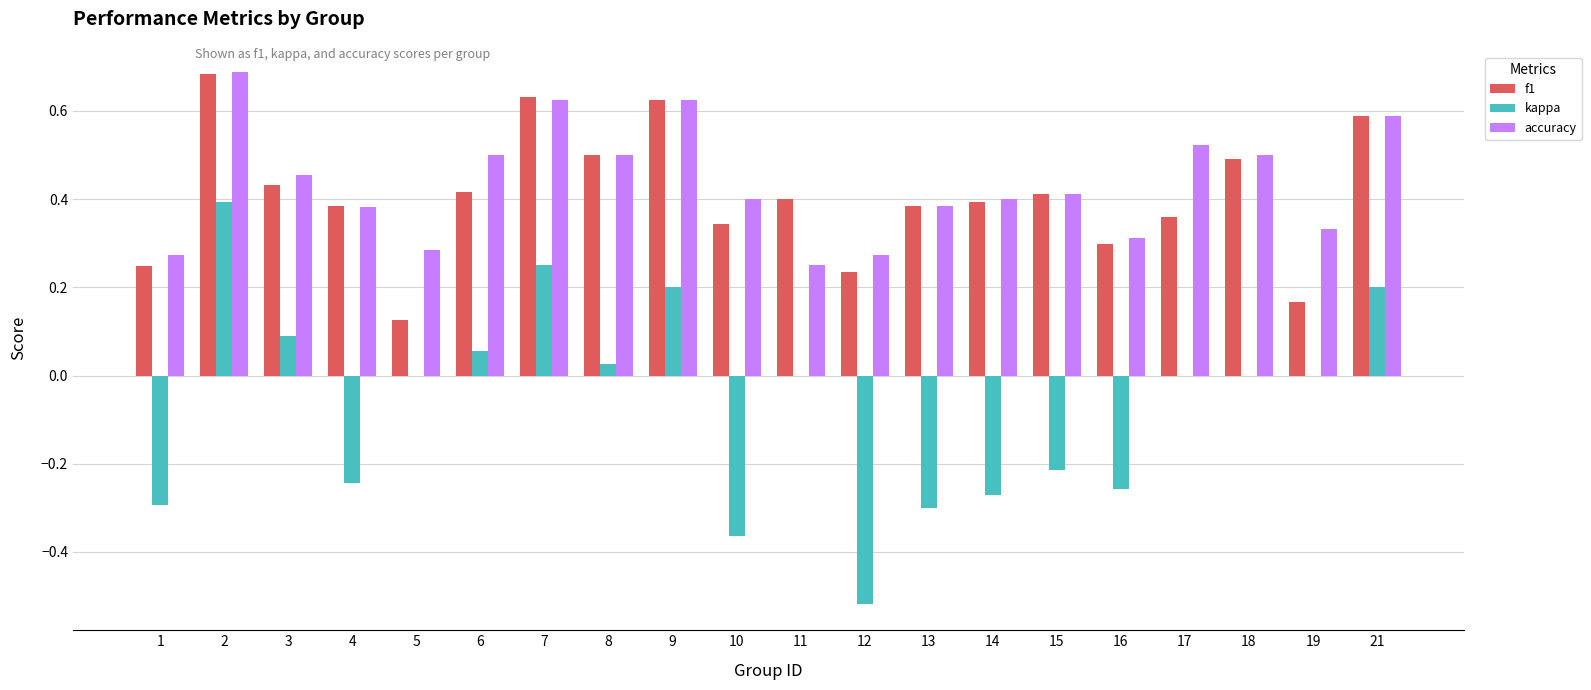

The value of f1 at 12 is 0.3. True or false?

False